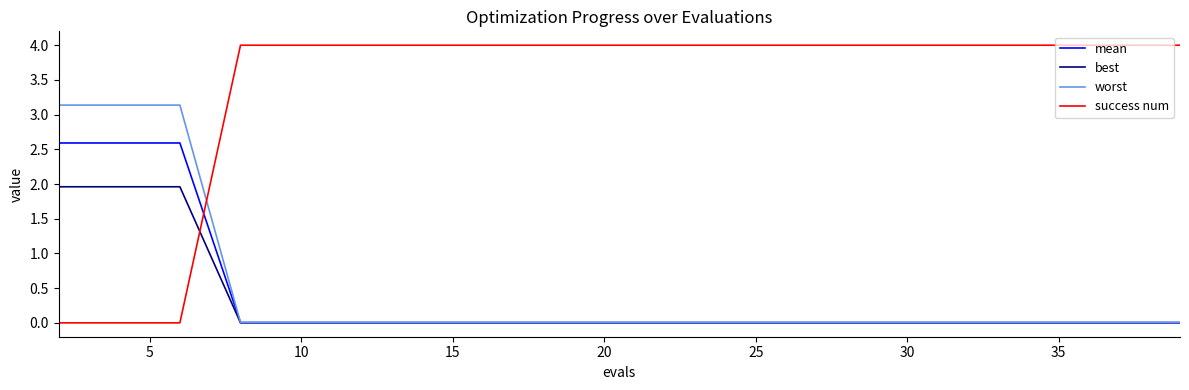

How many intersections are there between mean and success num?

1